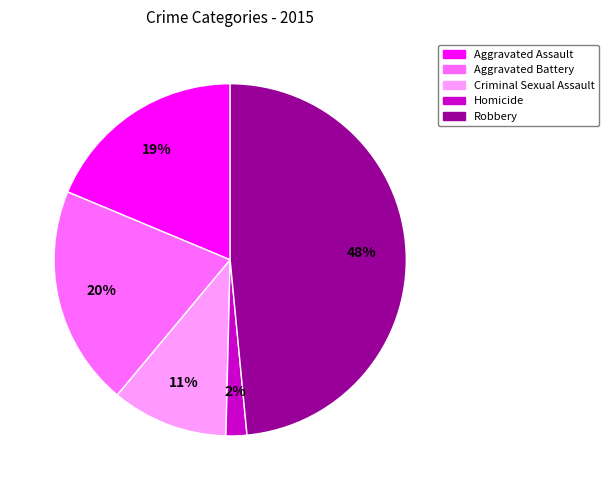

Rank the categories by value from highest to lowest.

Robbery, Aggravated Battery, Aggravated Assault, Criminal Sexual Assault, Homicide